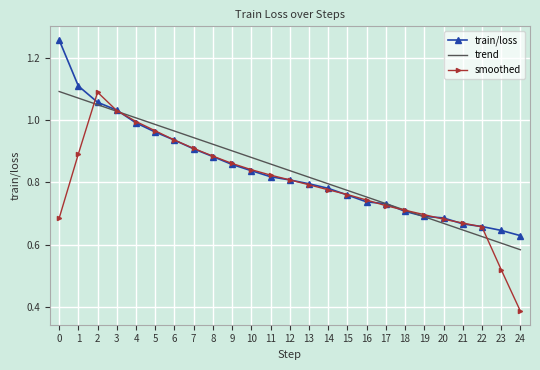

Between 3 and 9, which series saw the biggest shift?

train/loss